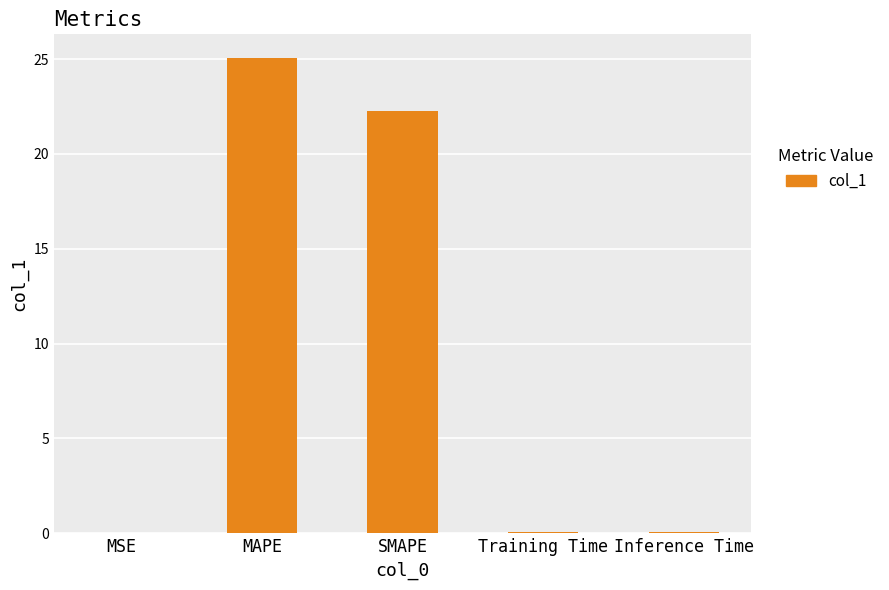

How many data points does each series have?

5